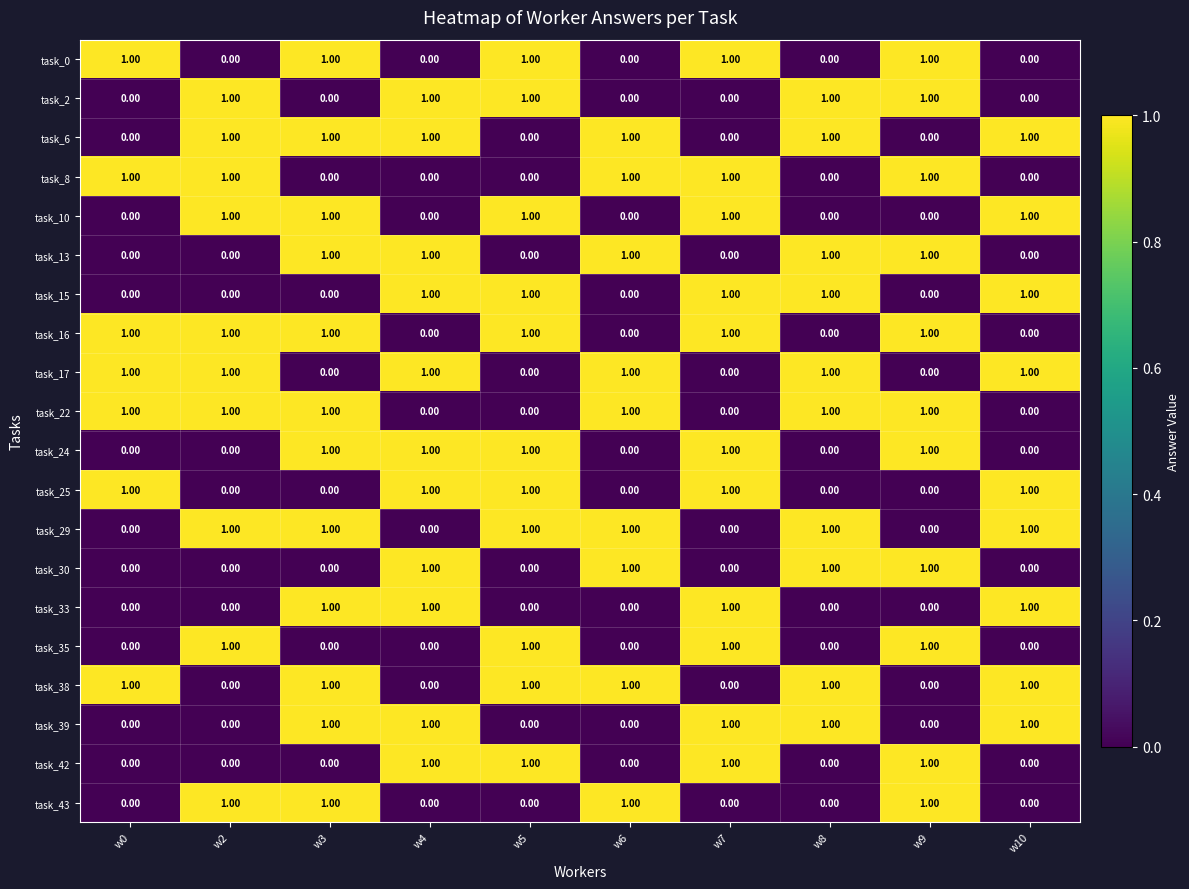

At how many categories does at least one series exceed 0?

10